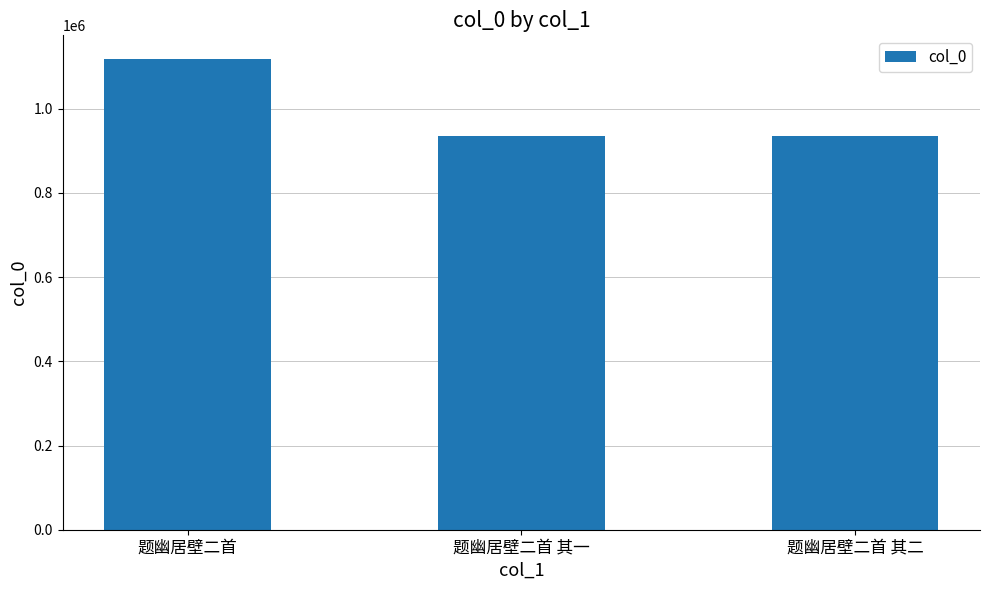

What is the label of the 3rd bar from the right?

题幽居壁二首